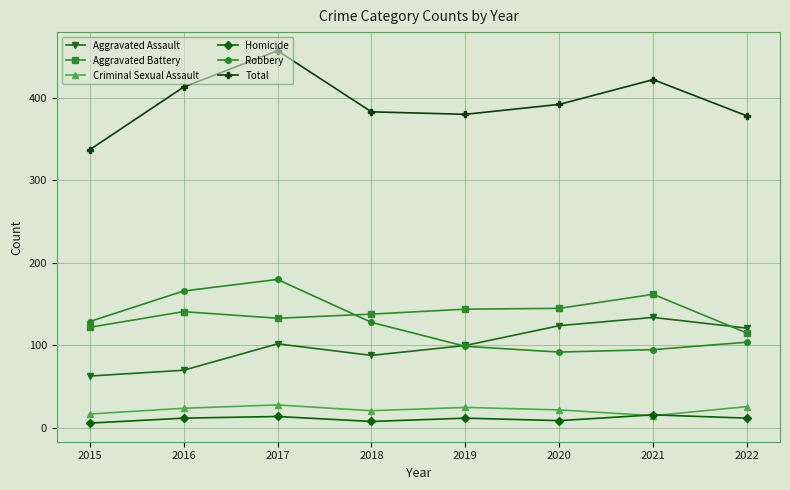

Which series has the largest range (max minus min)?

Total